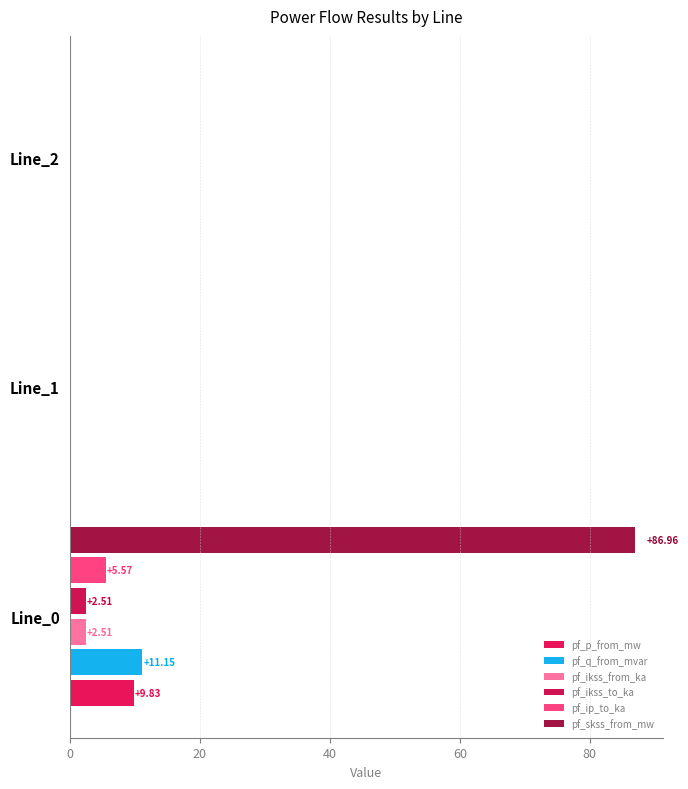

Reading right to left, list all the values displayed in this chart.

pf_p_from_mw: -0.0	-0.0	9.8
pf_q_from_mvar: -0.0	-0.0	11.2
pf_ikss_from_ka: 0.0	0.0	2.5
pf_ikss_to_ka: 0.0	0.0	2.5
pf_ip_to_ka: 0.0	0.0	5.6
pf_skss_from_mw: 0.0	0.0	87.0